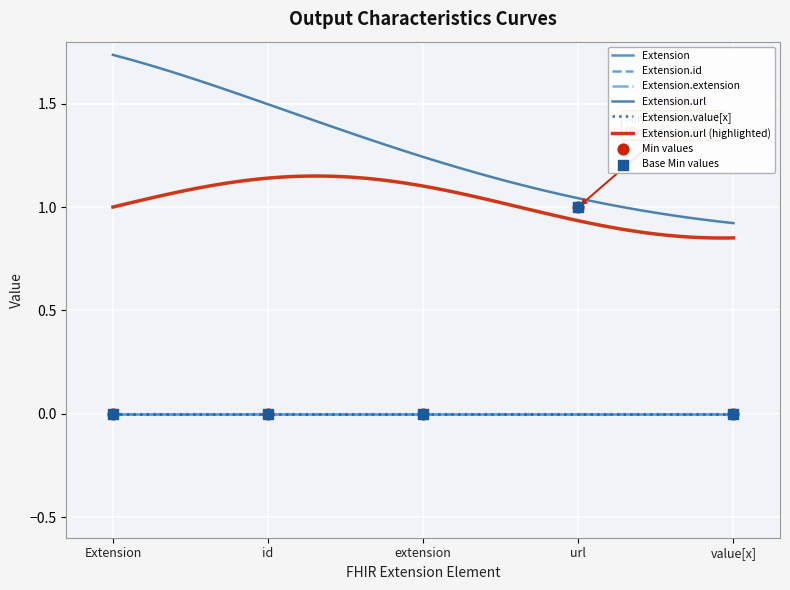

Is the value of Extension.value[x] at Min greater than the value of Extension.extension at Base Min?

No